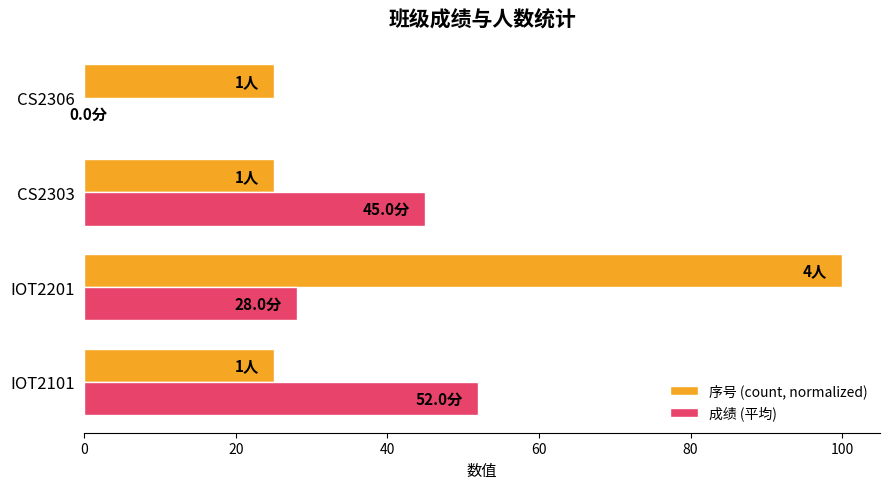

Is the value of 成绩 (平均) at IOT2201 greater than the value of 序号 (count, normalized) at IOT2101?

Yes